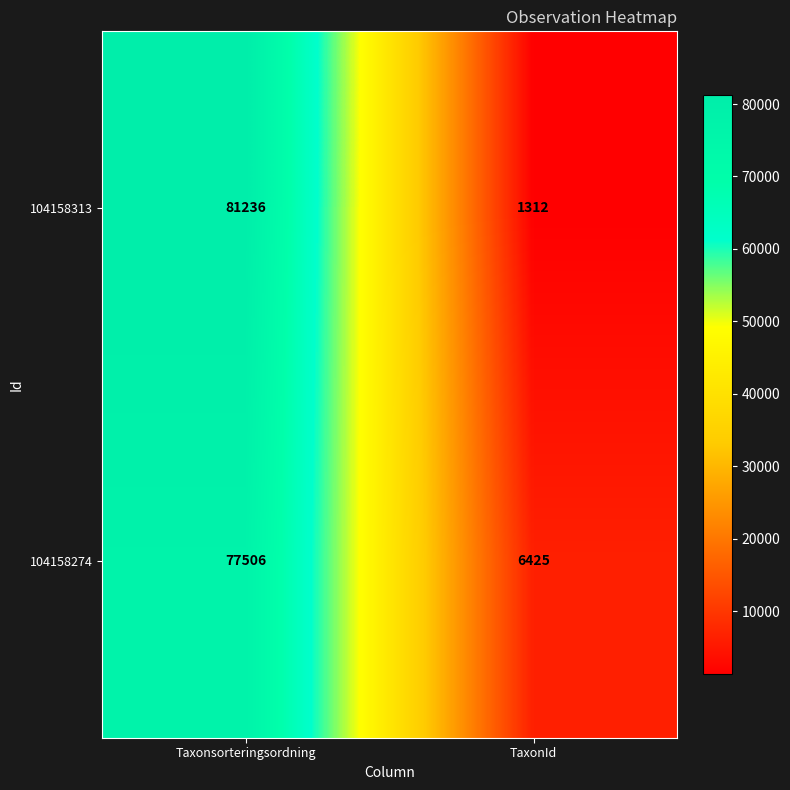

What is the total value across all series at Taxonsorteringsordning?

158742